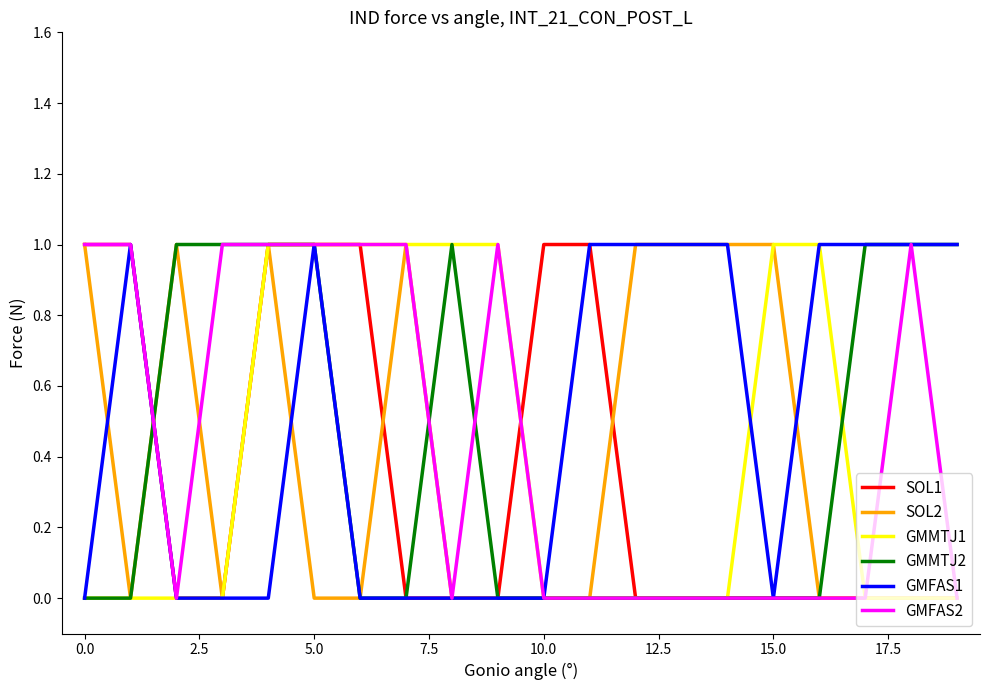

What are all the series names shown in the legend?

SOL1, SOL2, GMMTJ1, GMMTJ2, GMFAS1, GMFAS2